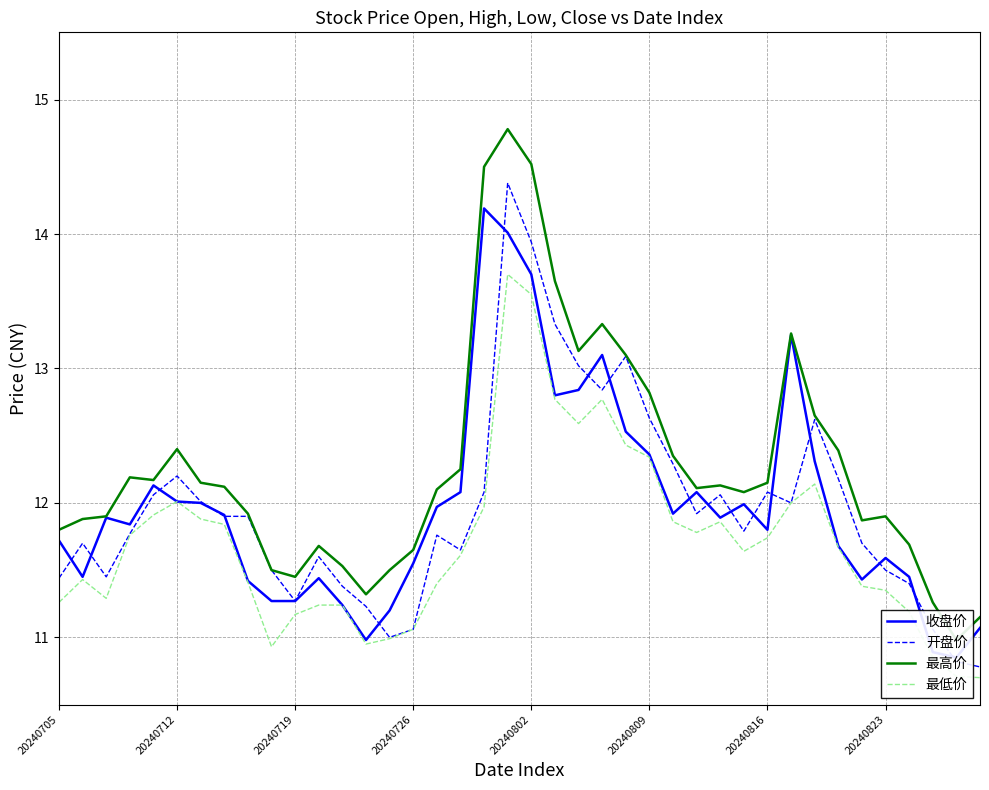

True or false: 收盘价 and 最低价 cross at least once.

False